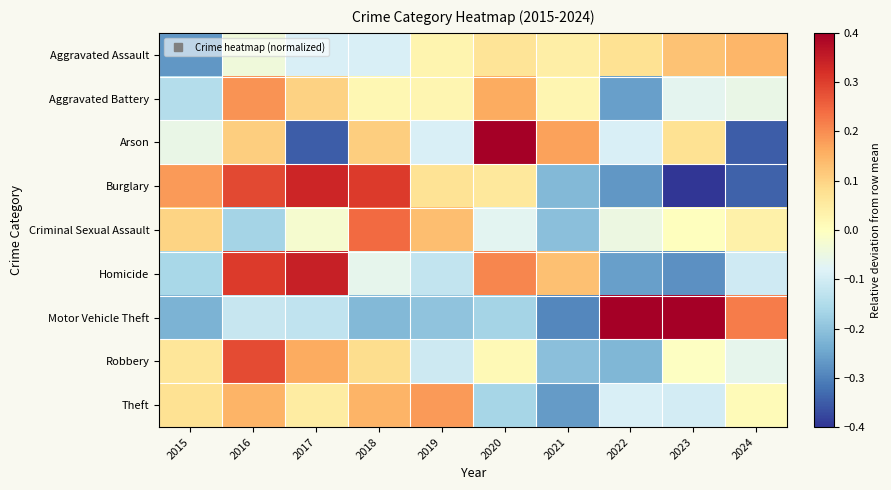

What is the total value across all series at 2018?

0.5